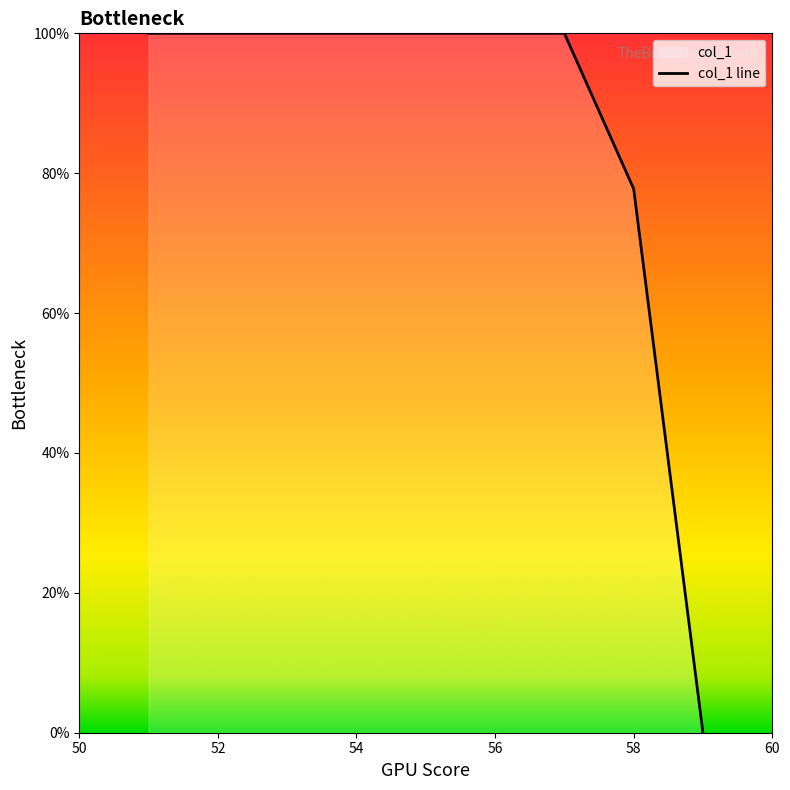

How many lines are shown in the chart?

1